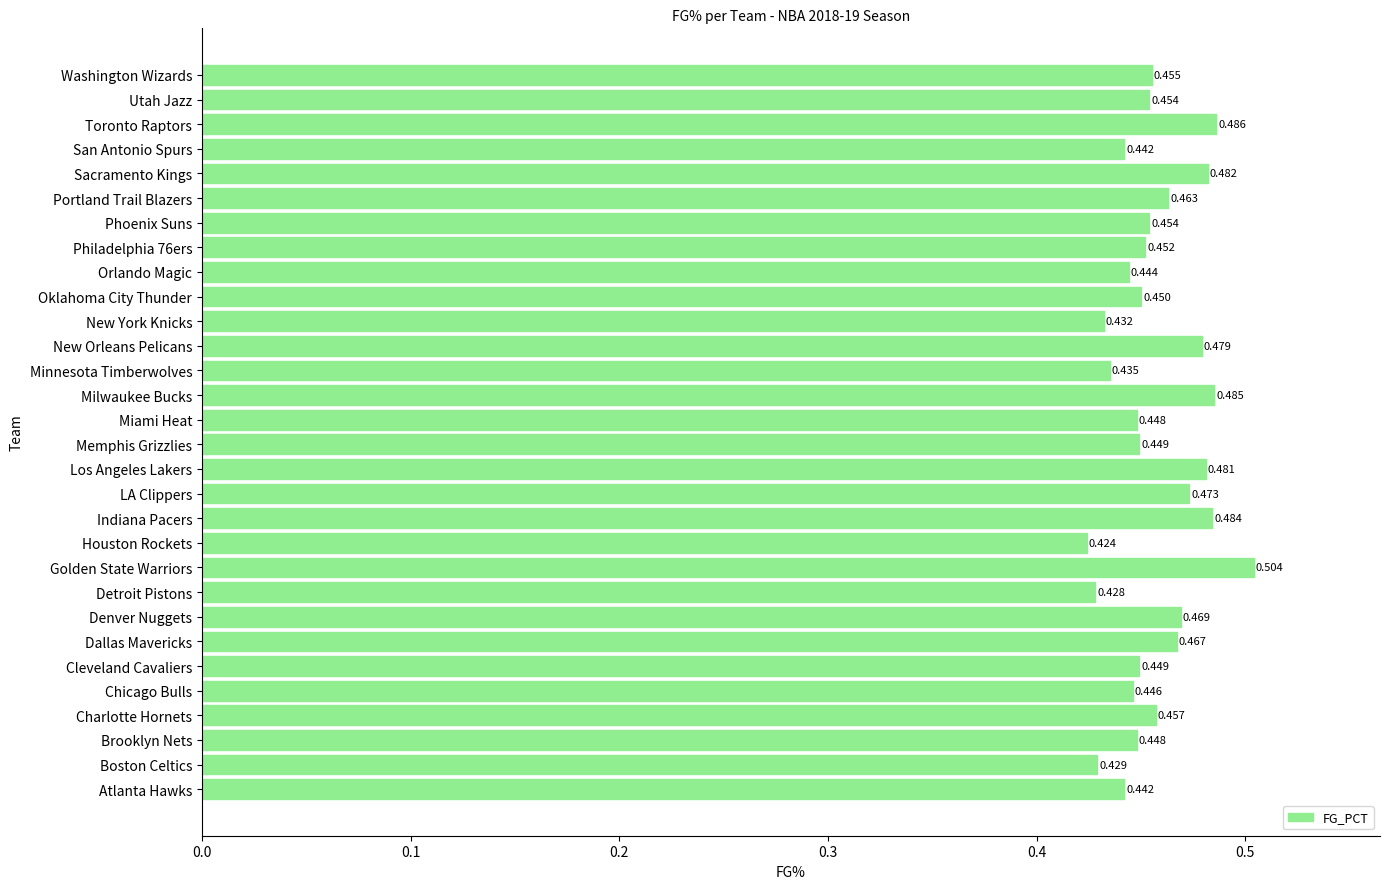

At which category does the chart reach its minimum across all series?

Houston Rockets